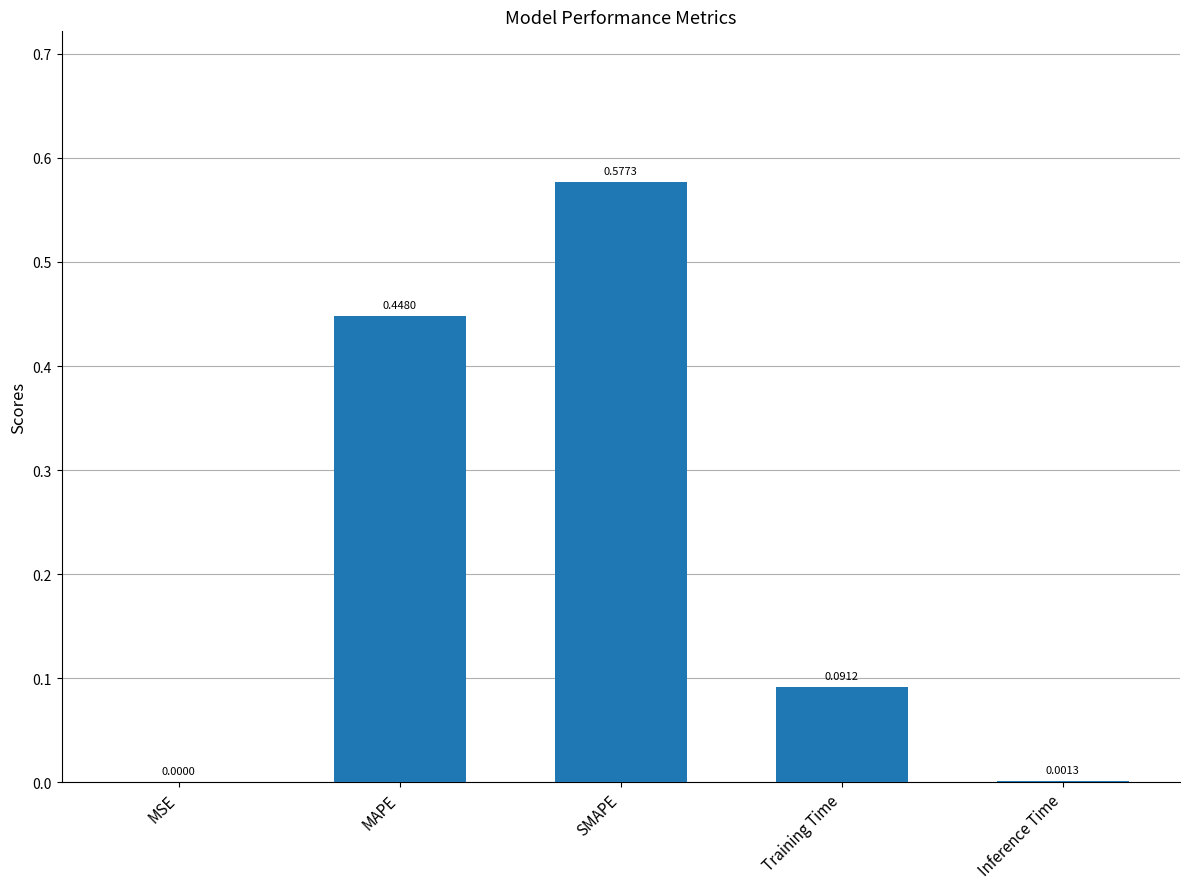

What is the change in value from MSE to SMAPE?

+0.6